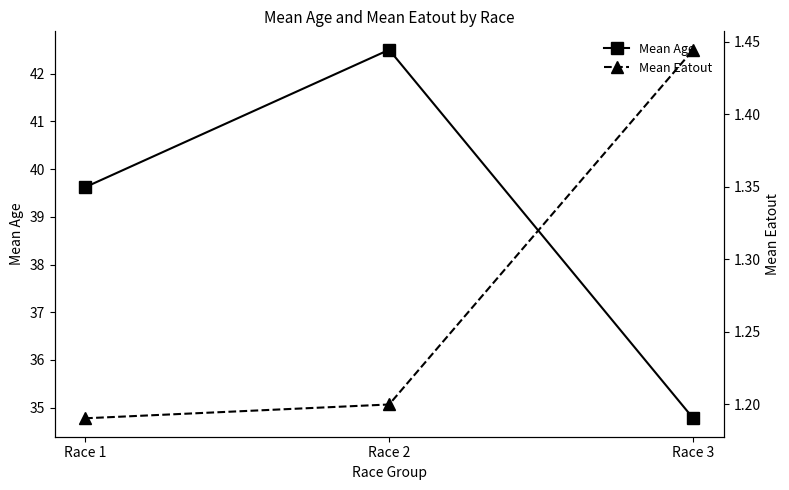

Which series has the widest spread of values?

Mean Age